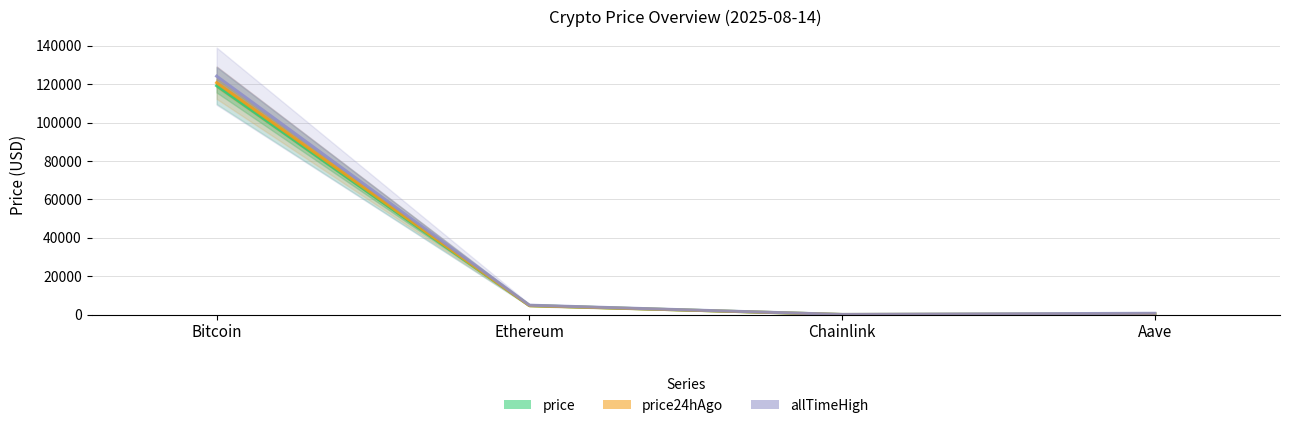

Which has a higher value, Ethereum or Bitcoin?

Bitcoin